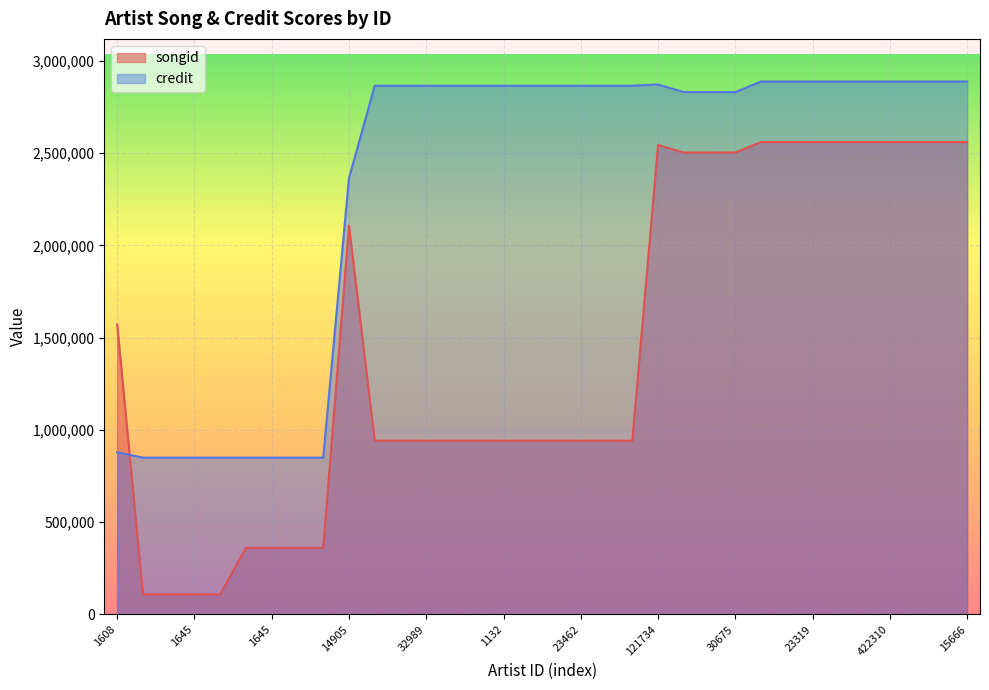

How many lines are shown in the chart?

2